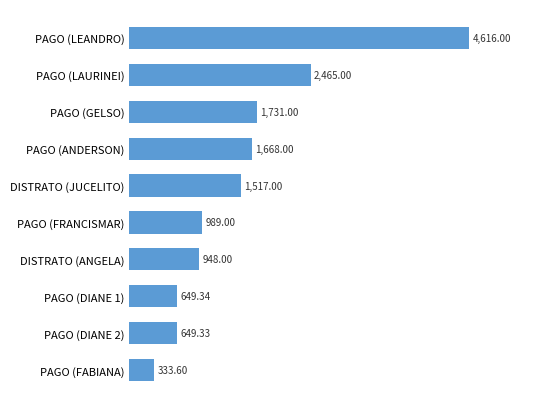

Rank the categories by value from highest to lowest.

PAGO (LEANDRO), PAGO (LAURINEI), PAGO (GELSO), PAGO (ANDERSON), DISTRATO (JUCELITO), PAGO (FRANCISMAR), DISTRATO (ANGELA), PAGO (DIANE 1), PAGO (DIANE 2), PAGO (FABIANA)